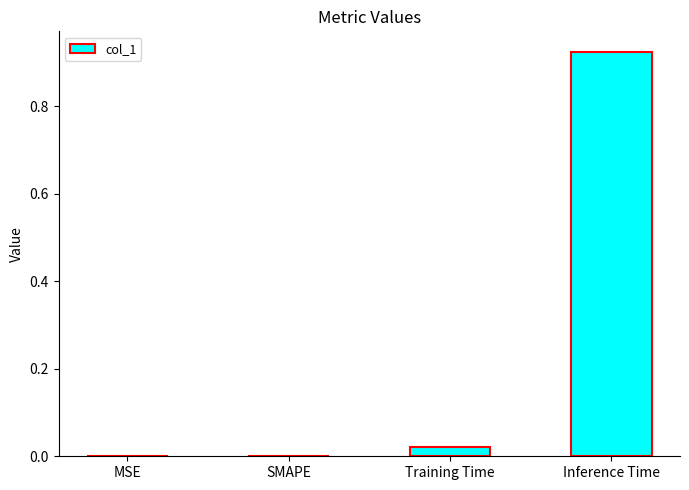

True or false: the data shows 0.0 at Training Time.

True